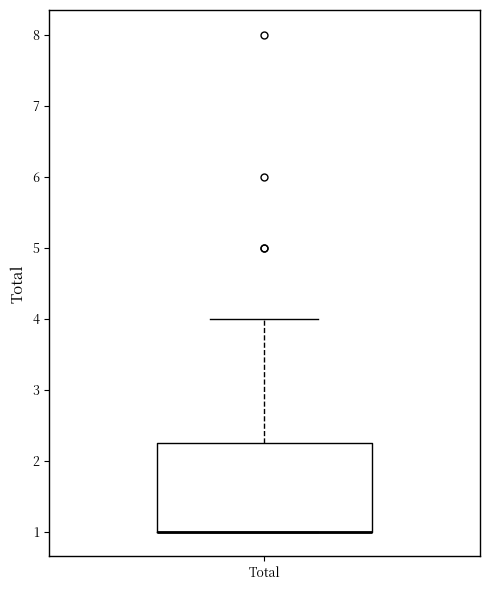

Read this box plot against the y-axis: the position of the median line, the range covered by the box, and the ends of both whiskers. The values are not printed on the chart, so give them approximately, as read against the axis.

median 1.0 (drawn on the box's lower edge), box 1.0 to 2.3, whiskers 1.0 to 4.0